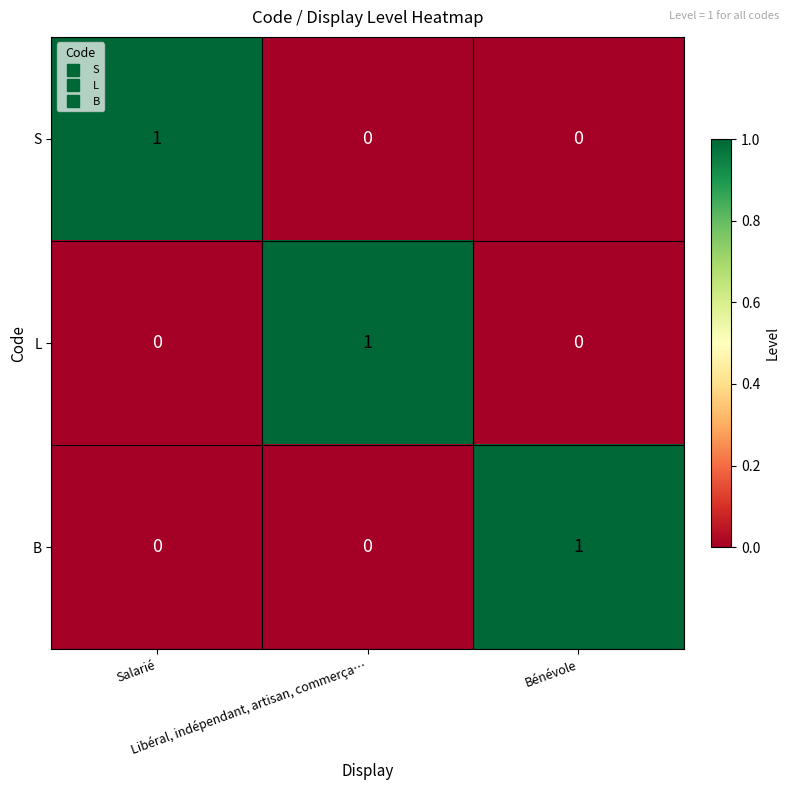

At how many categories does at least one series exceed 0?

3